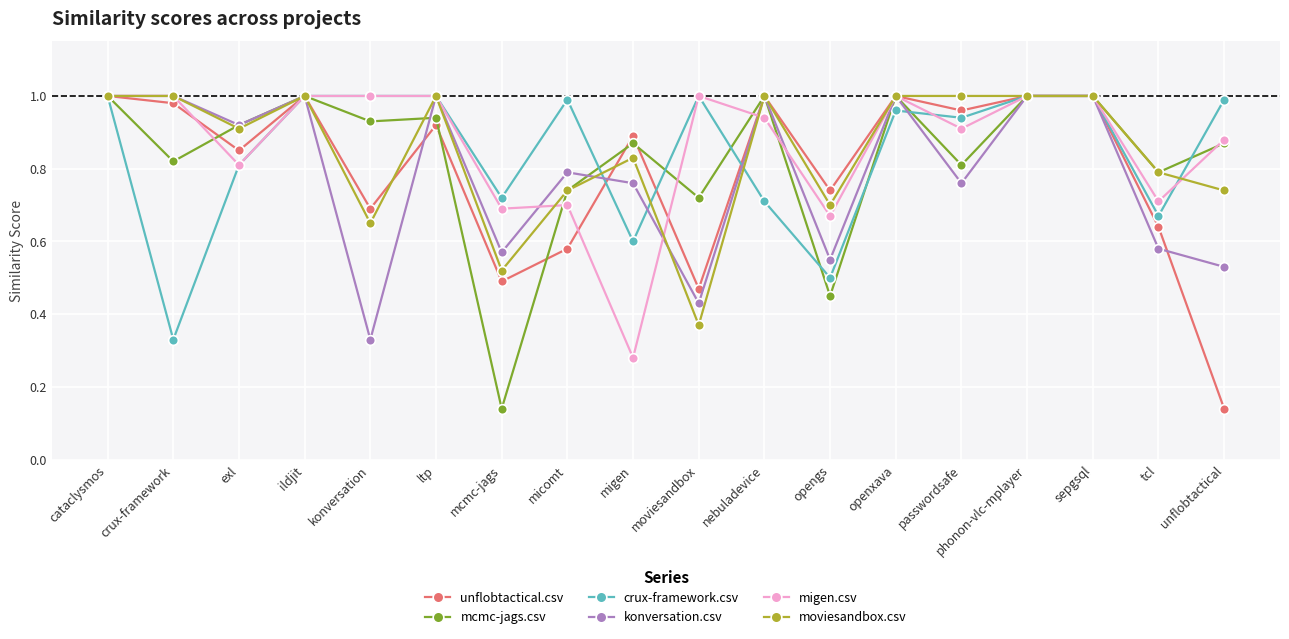

What position from the right is opengs?

7